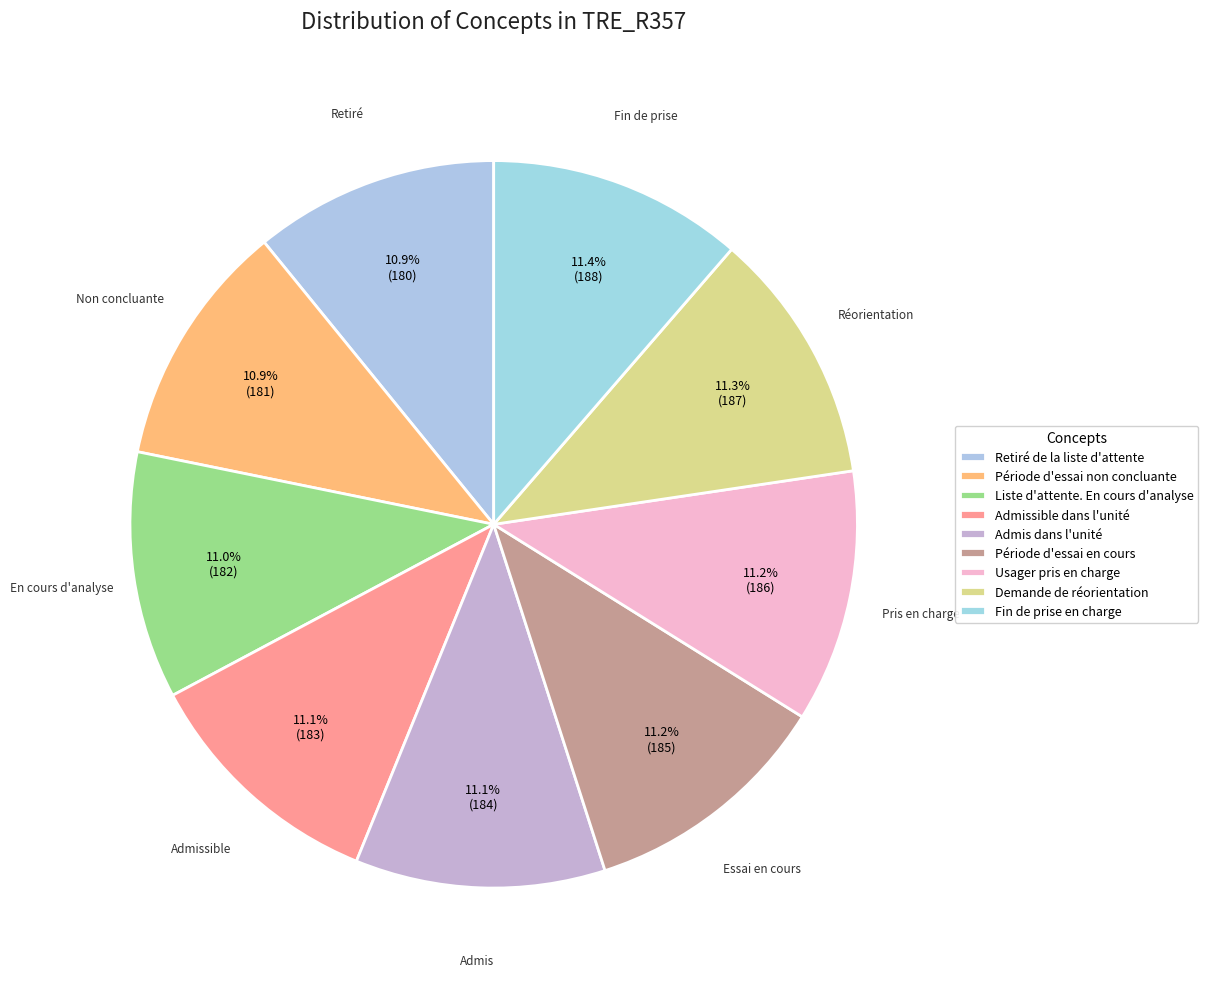

To the nearest percent, what portion does Période d'essai non concluante represent?

11%